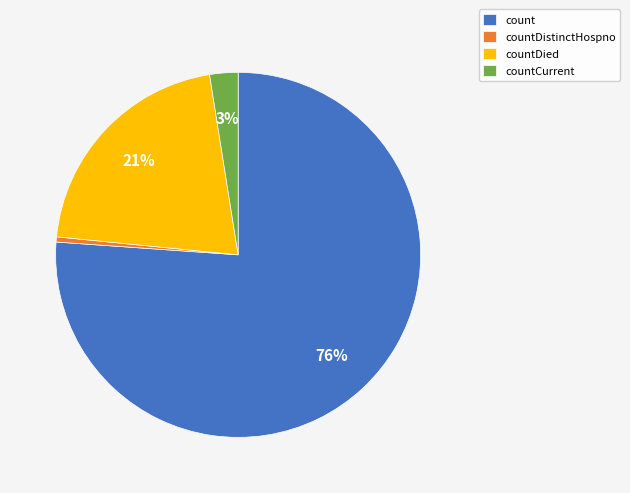

To the nearest percent, what is the combined percentage of count and countCurrent?

79%